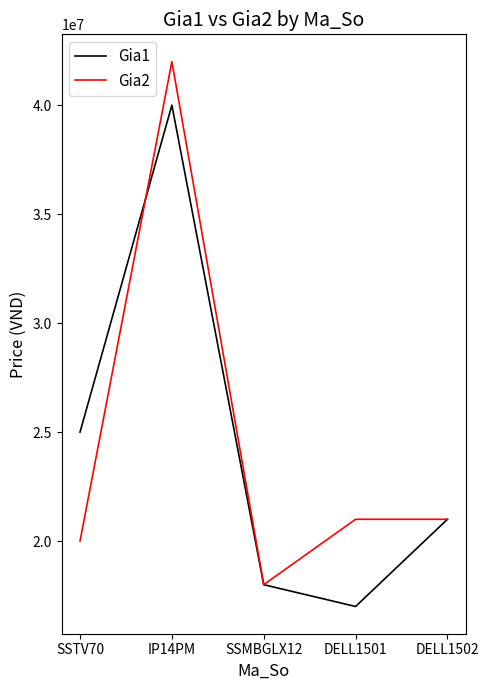

Where is the first local maximum for Gia1?

IP14PM